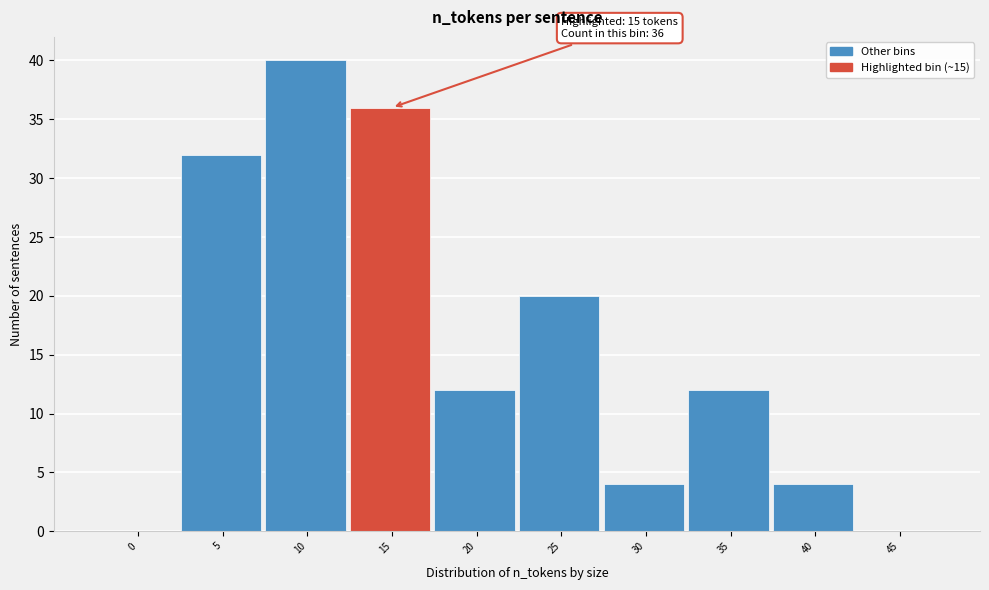

Reading left to right, transcribe all the data shown in this chart.

0=0	5=32	10=40	15=36	20=12	25=20	30=4	35=12	40=4	45=0